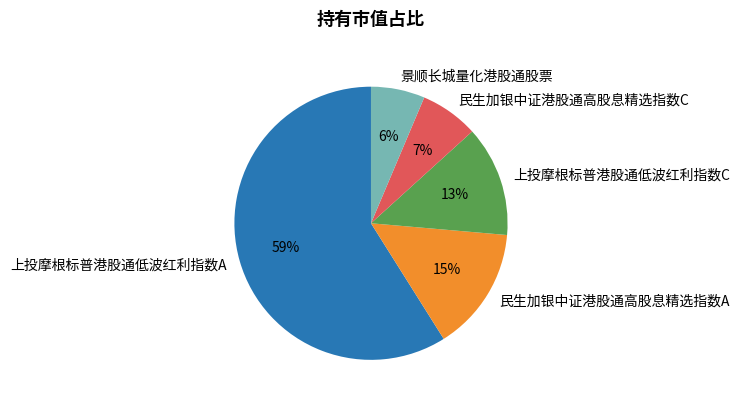

Which category accounts for the majority?

上投摩根标普港股通低波红利指数A